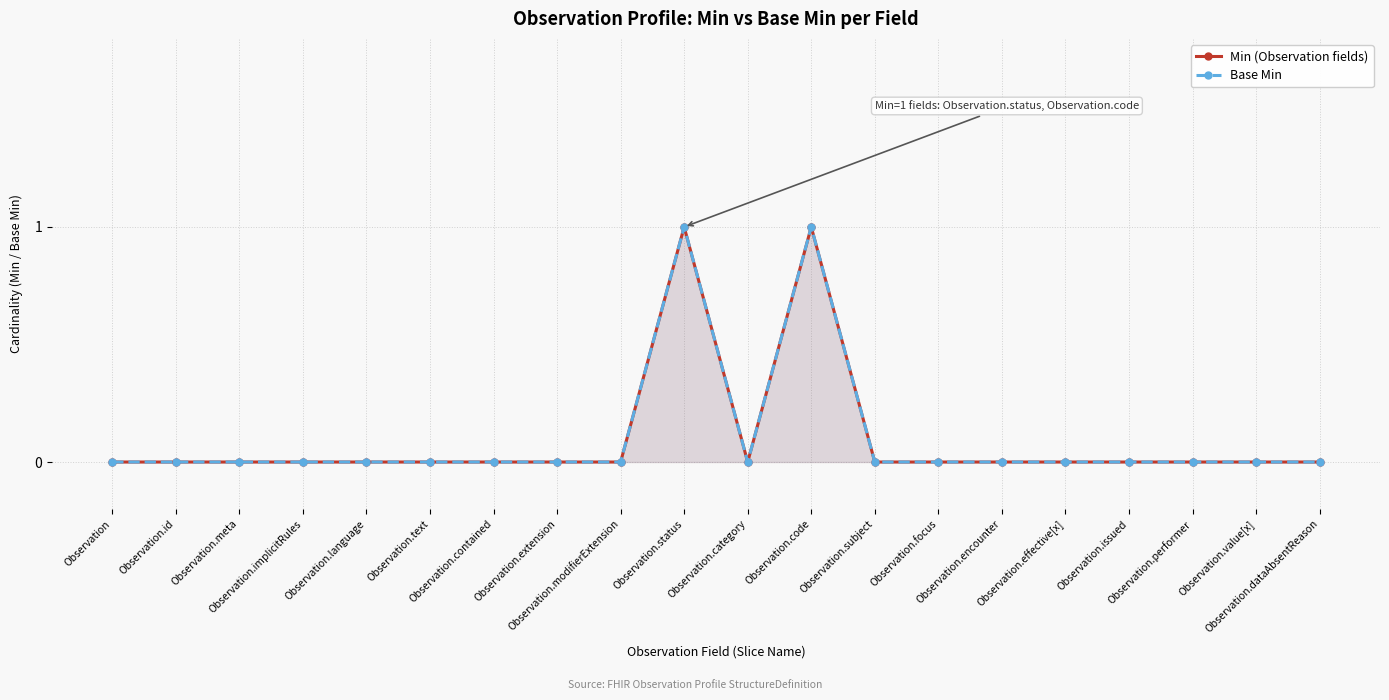

Rank the series at Observation.category from highest to lowest value.

Min (Observation fields), Base Min